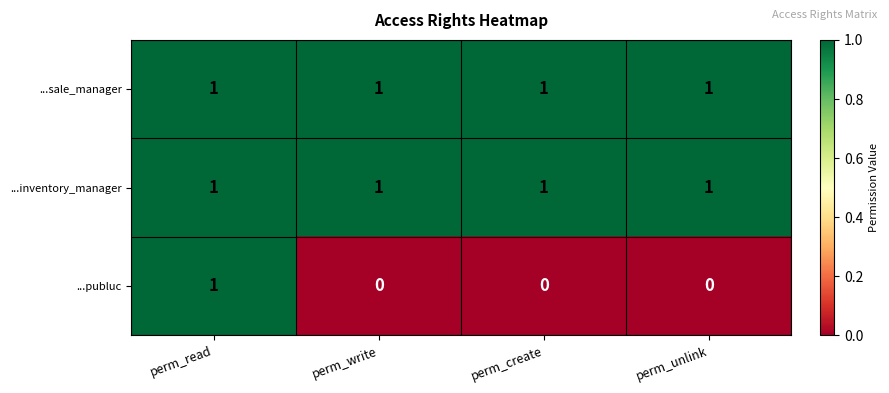

How many ...publuc values are between 0 and 1?

4